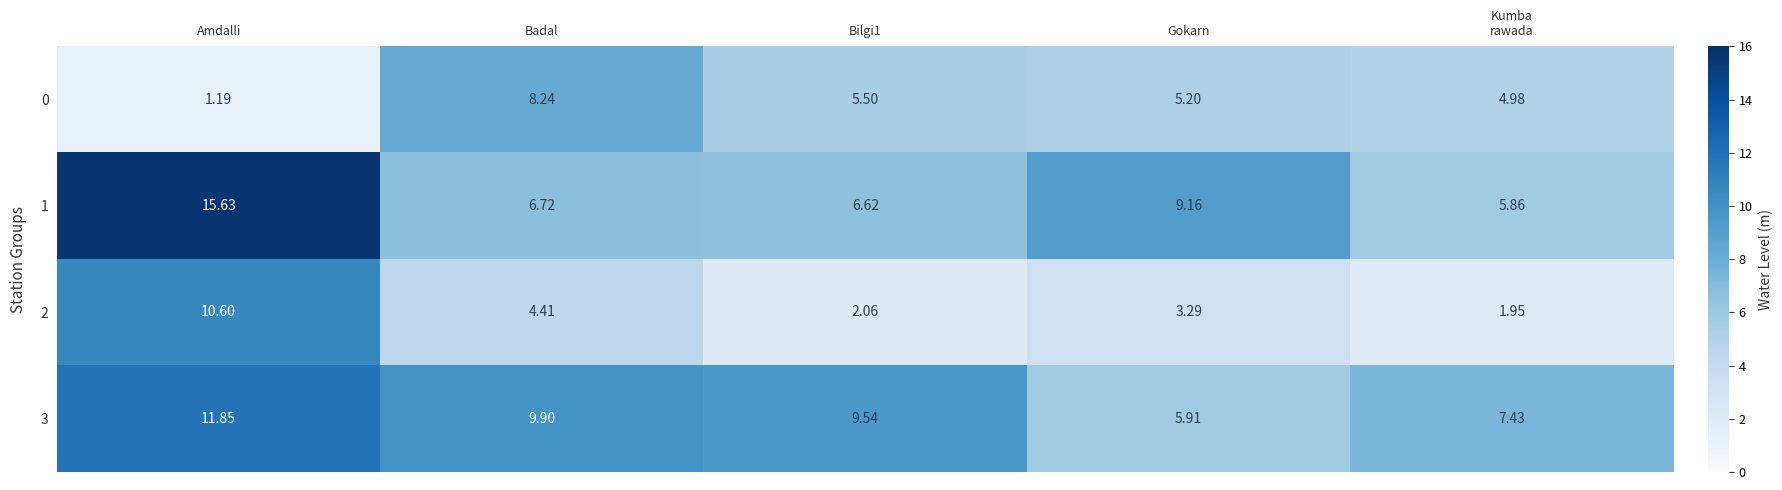

At which label does 0 first exceed 5?

Badal